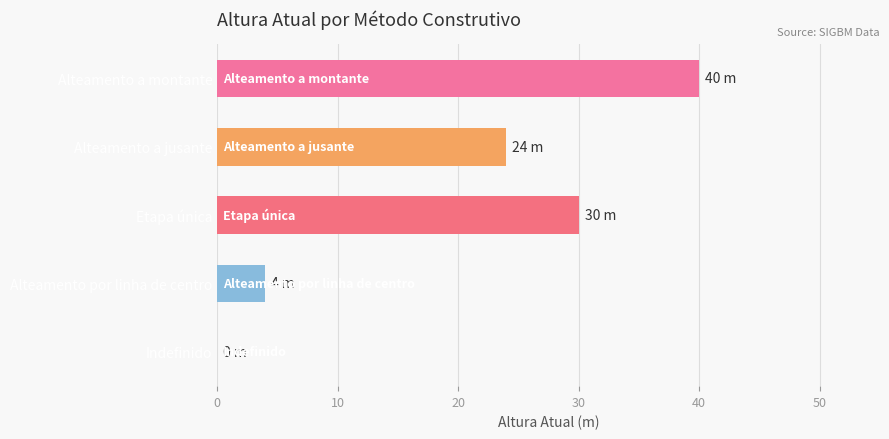

How many values are above zero?

4